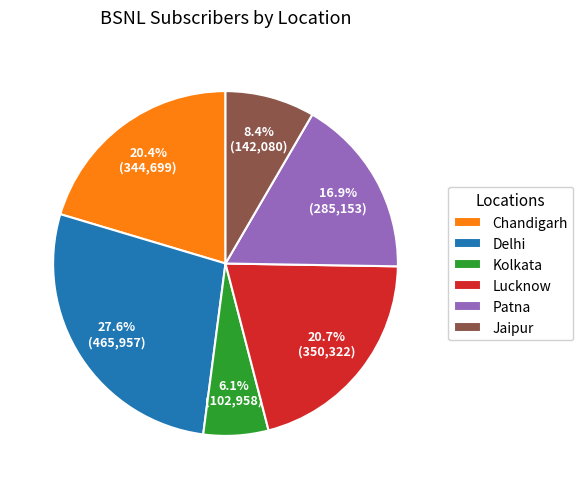

To the nearest percent, what portion does Delhi represent?

28%